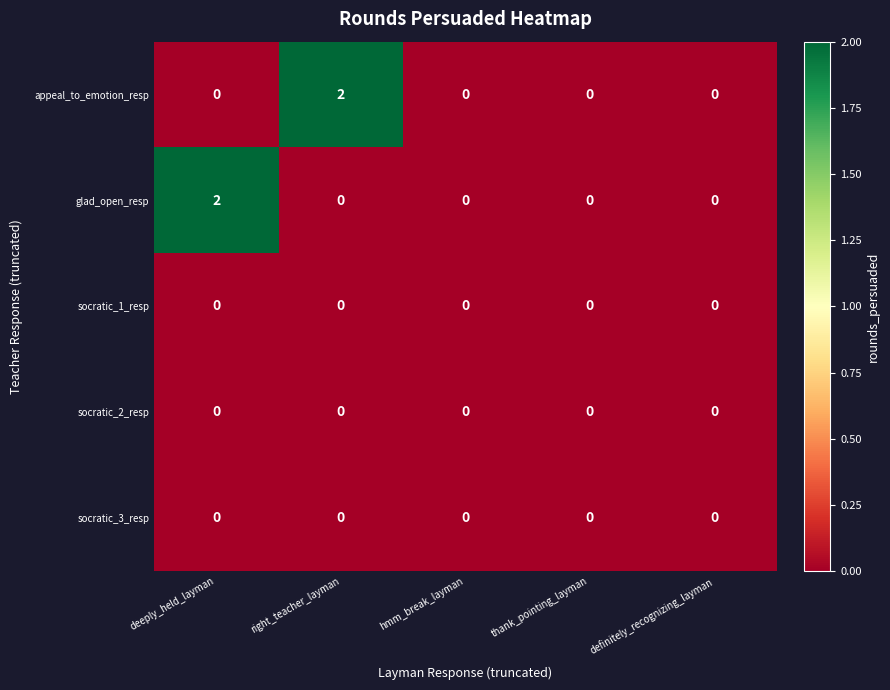

Count the number of data series in this chart.

5